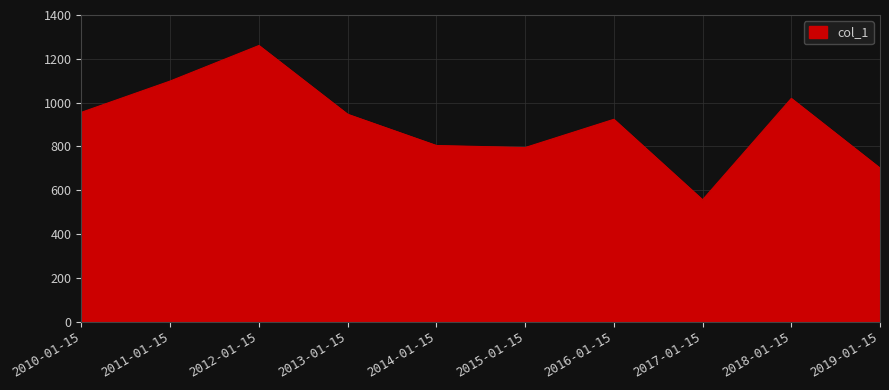

Reading left to right, transcribe all the data shown in this chart.

2010-01-15=955.7	2011-01-15=1098.4	2012-01-15=1260.6	2013-01-15=946.6	2014-01-15=803.9	2015-01-15=794.6	2016-01-15=923.6	2017-01-15=555.8	2018-01-15=1018.9	2019-01-15=700.6